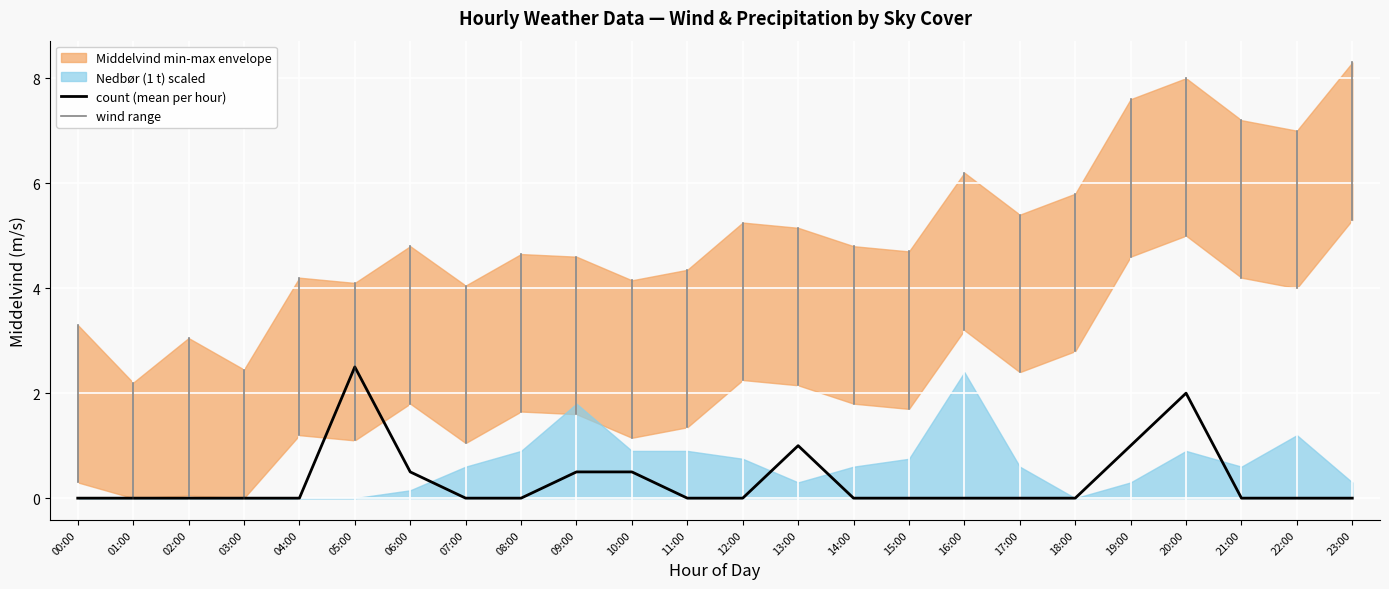

The count (mean per hour) series shows -1.6 at 08:00. True or false?

False